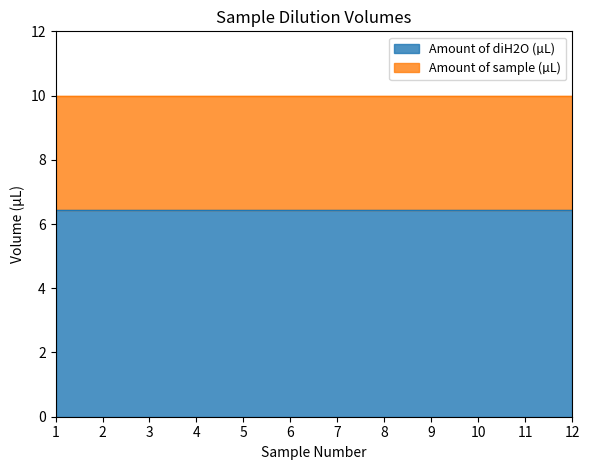

How many lines are shown in the chart?

2